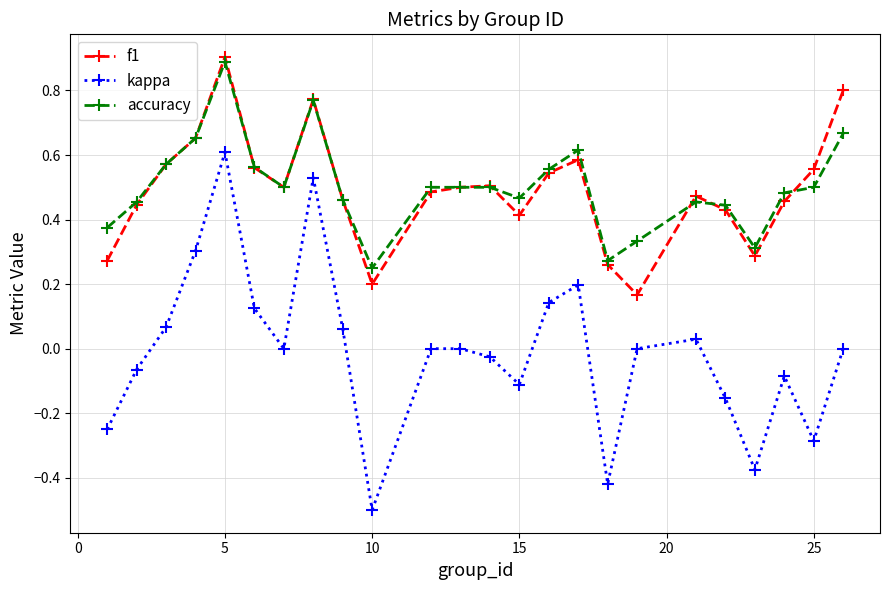

True or false: kappa and accuracy intersect in this chart.

False